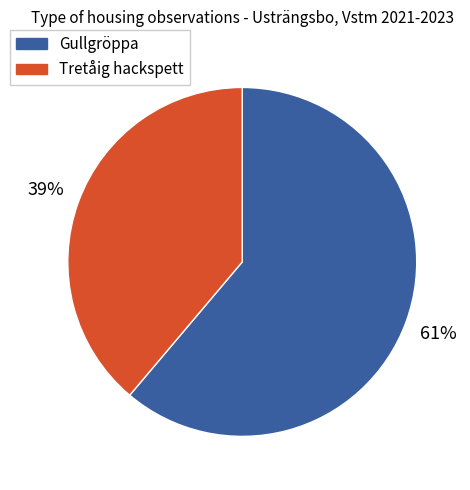

Is there any slice that represents more than half of the pie?

Yes